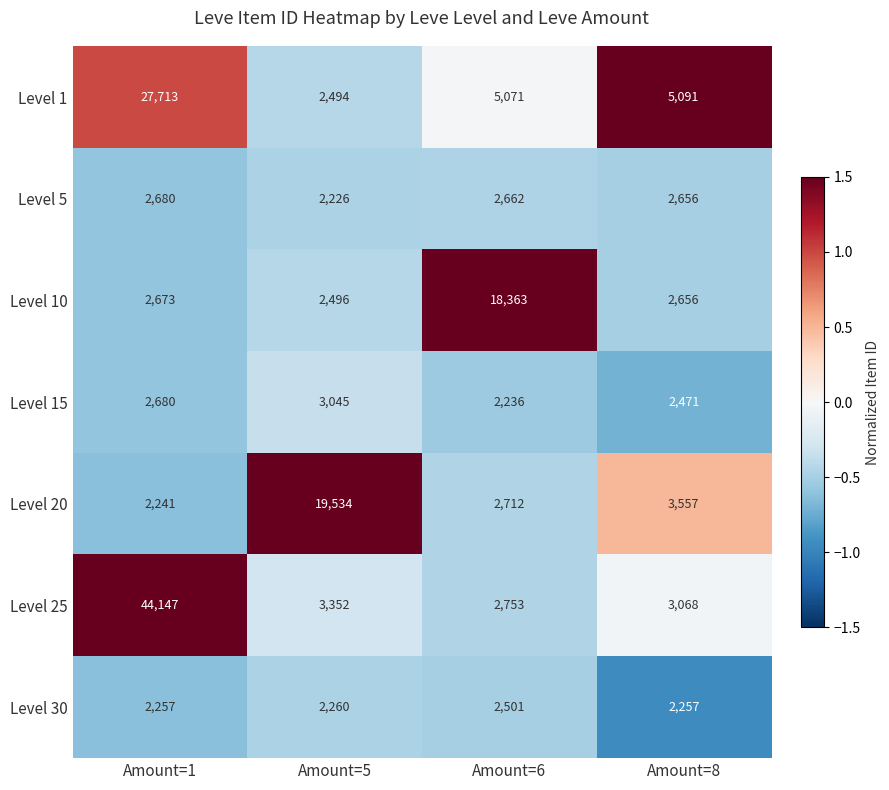

Is it true that Level 30 equals 947 at Amount=8?

False